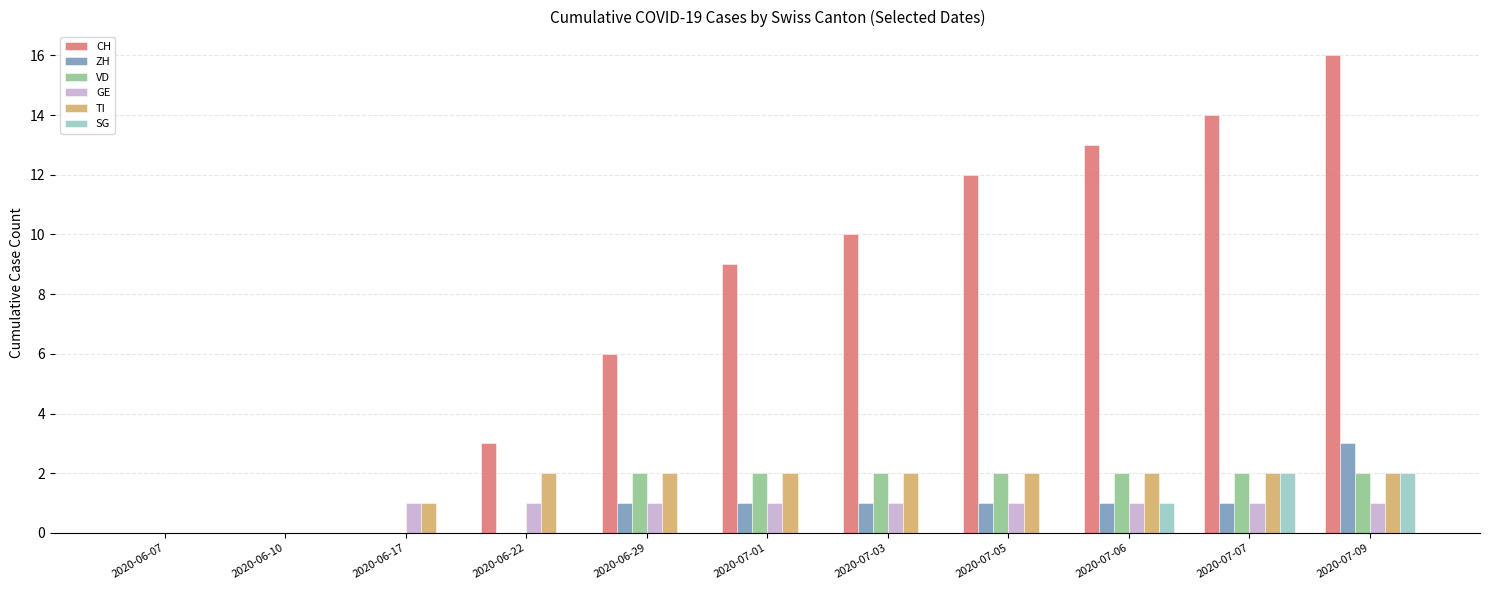

Which series has the largest total across all categories?

CH